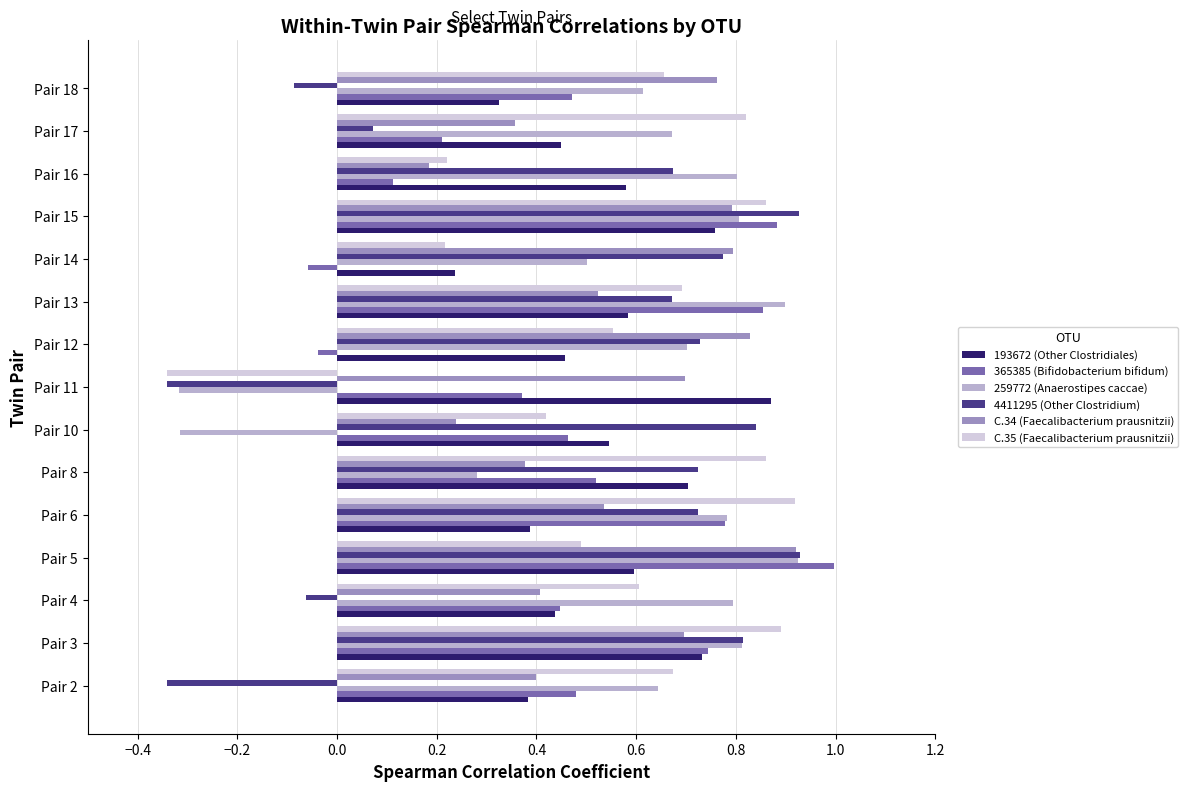

At how many categories does at least one series exceed 0?

15